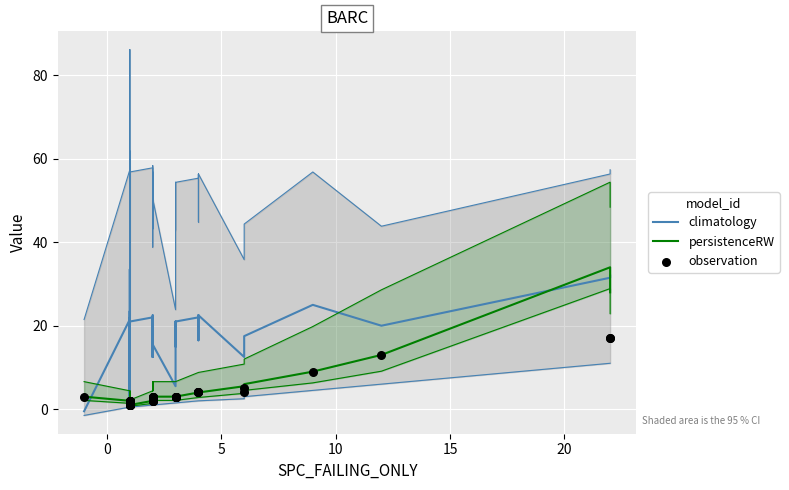

Which series has the largest Y range (max minus min)?

climatology